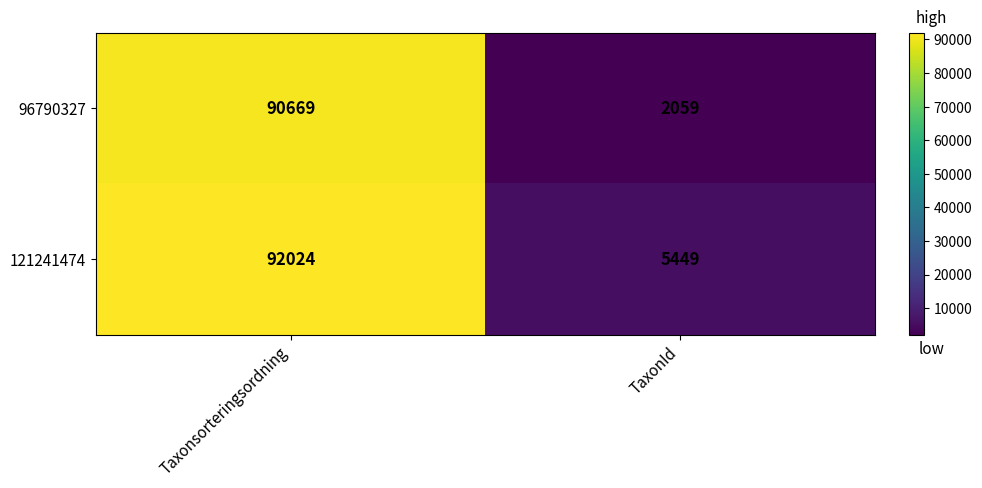

What is the total value across all series at TaxonId?

7508